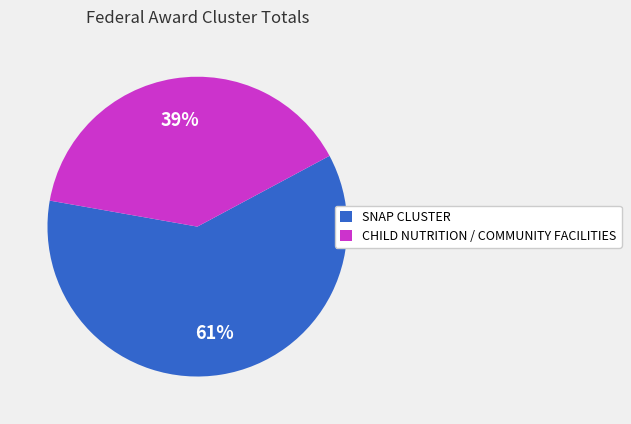

Between SNAP CLUSTER and CHILD NUTRITION / COMMUNITY FACILITIES, which is larger?

SNAP CLUSTER